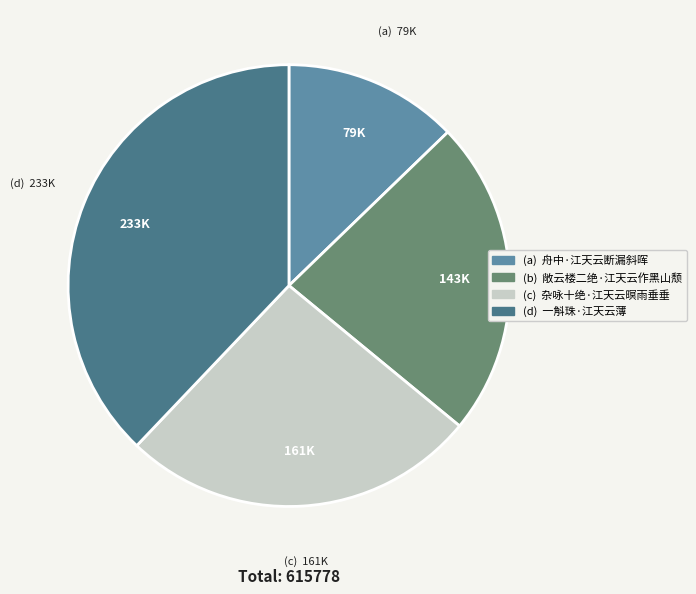

Is there a majority slice in this chart?

No